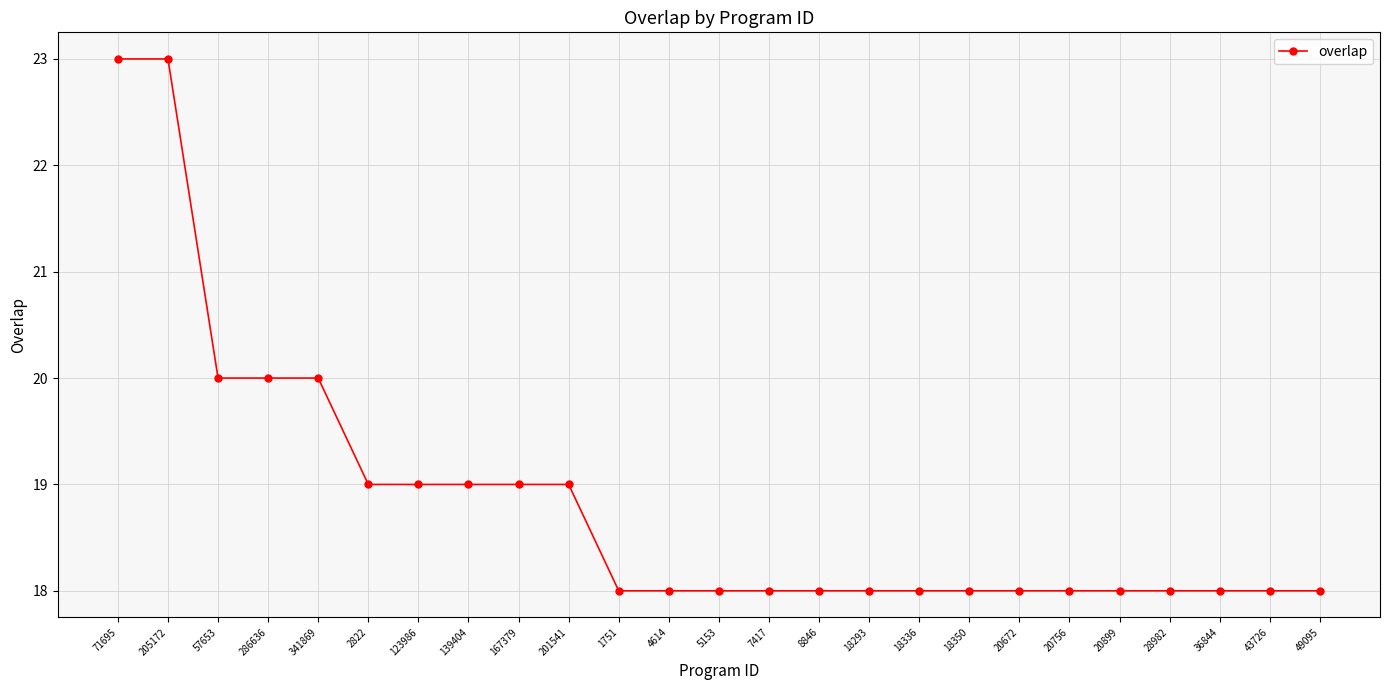

What is the maximum value shown in the chart?

23